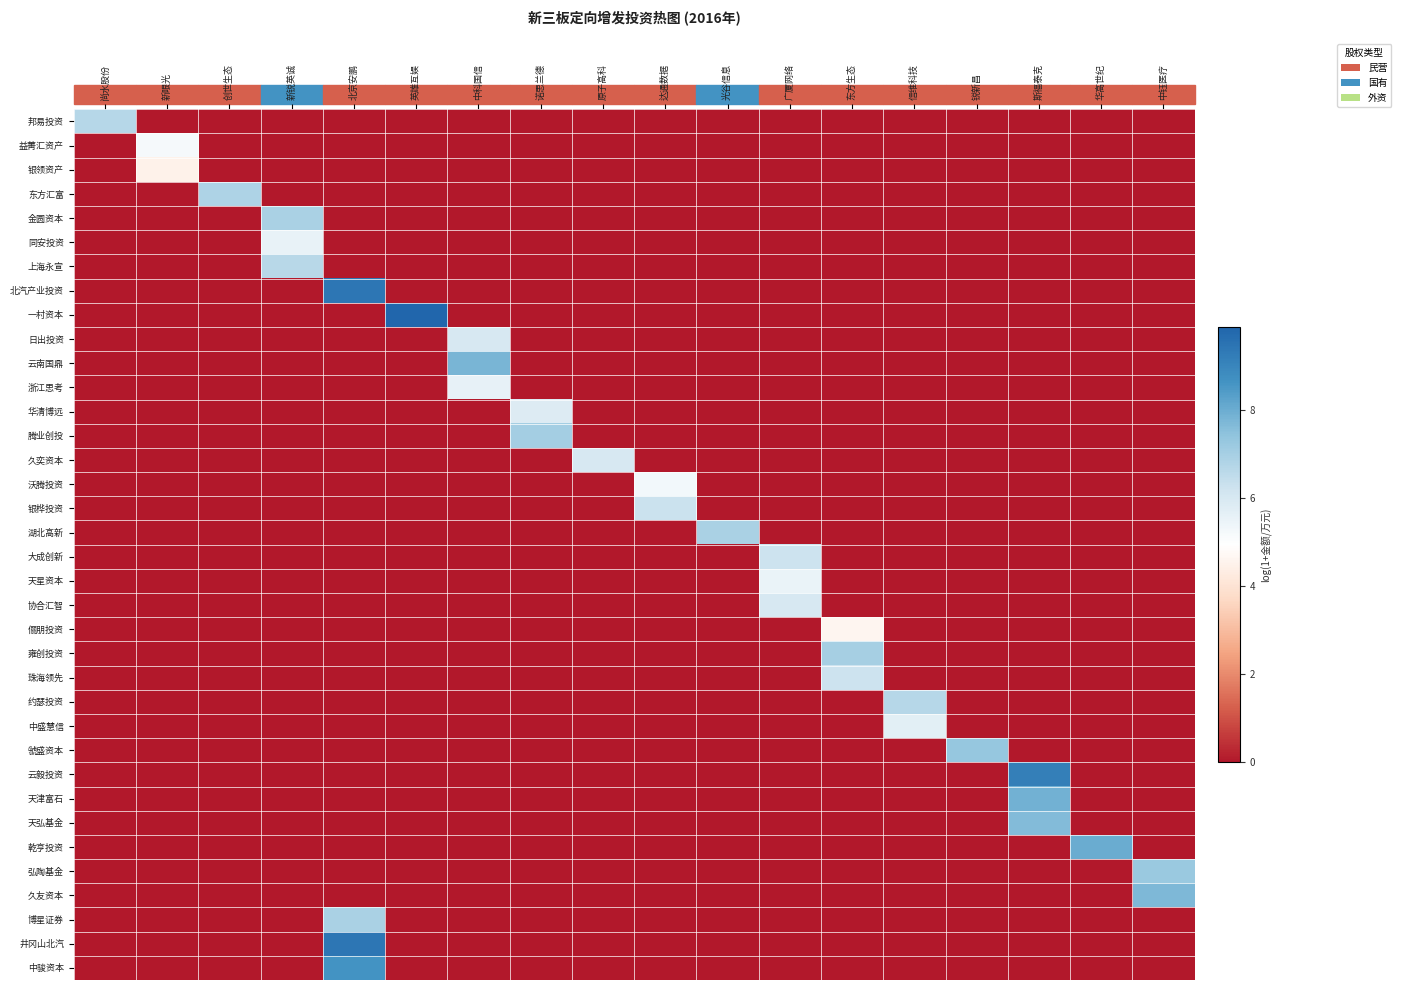

What is the difference between the highest and lowest values at 尚水股份?

6.7